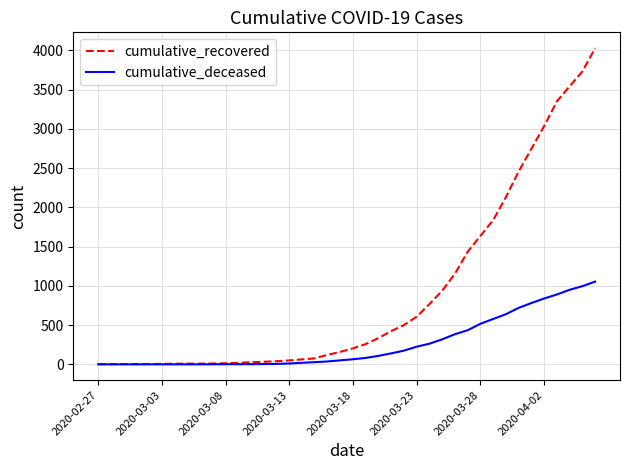

Rank the series by their maximum value, from highest to lowest.

cumulative_recovered, cumulative_deceased